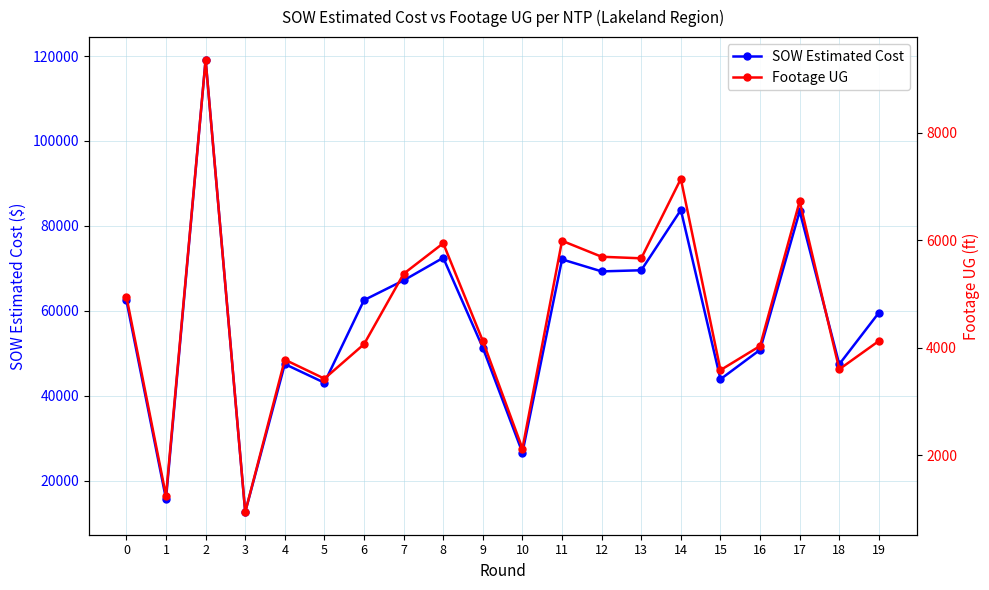

Count the number of data series in this chart.

2